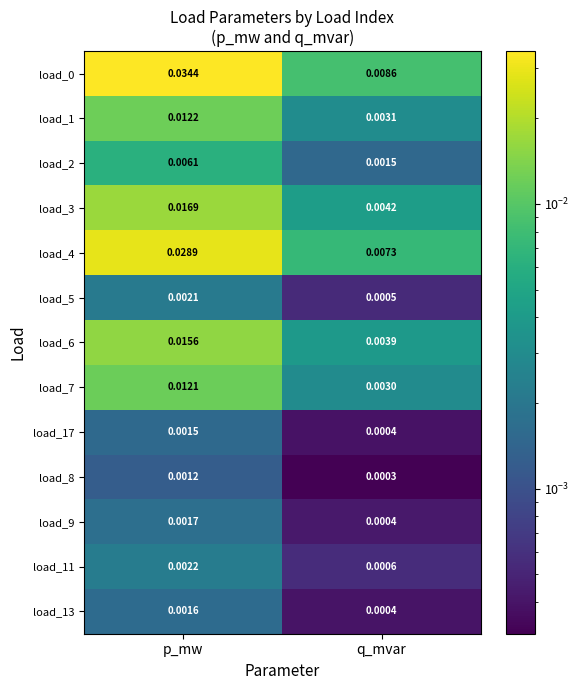

At which label does load_0 reach its peak?

p_mw